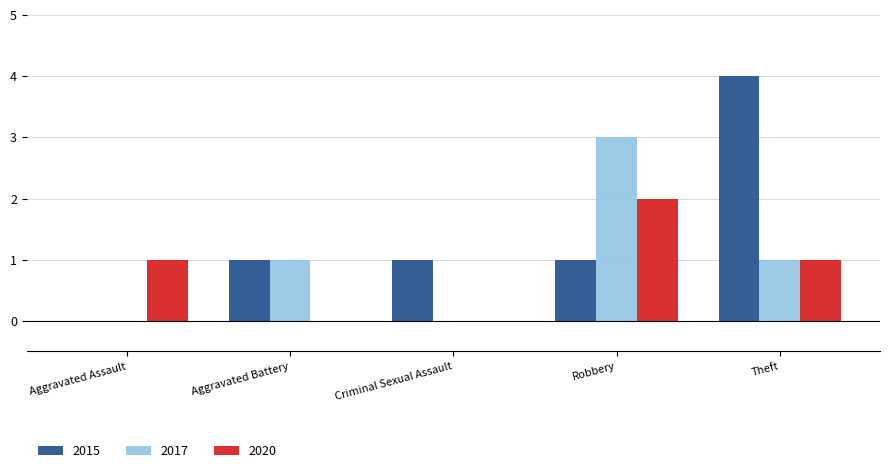

What is the greatest value displayed?

4